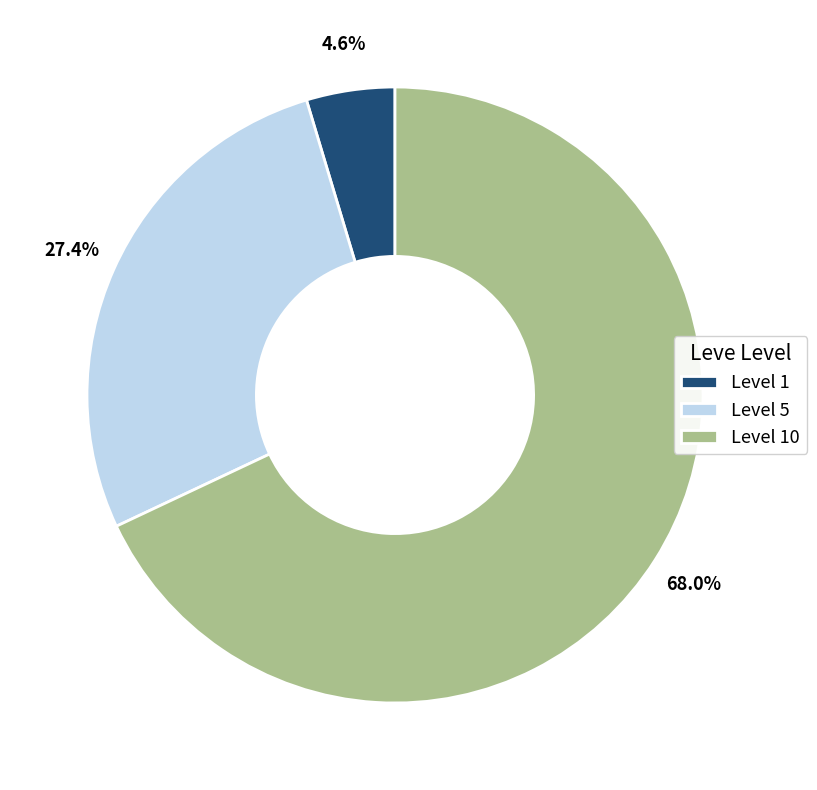

Is there a majority slice in this chart?

Yes